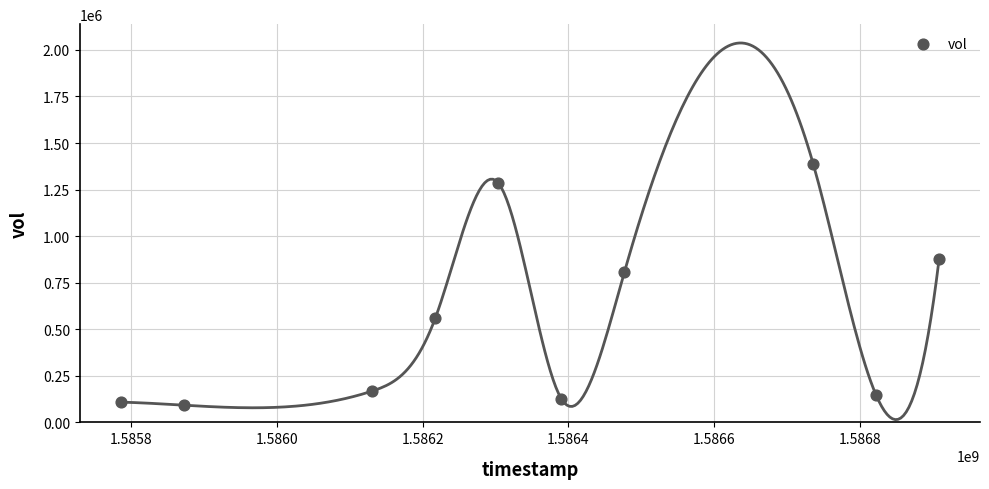

What is the range of X values (max minus min)?

1123200